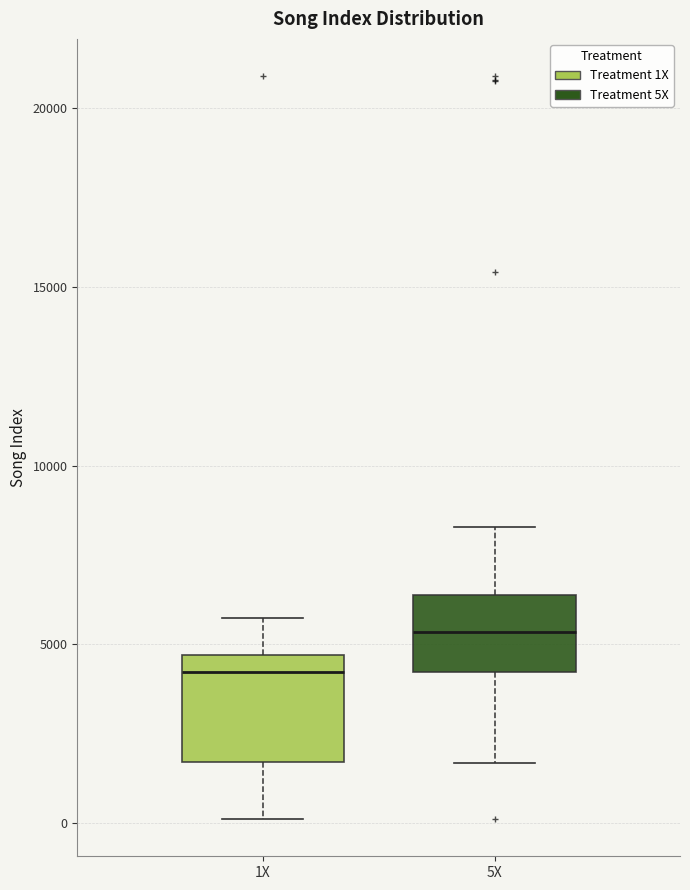

Where does the lower whisker of the box for 1X end on the y-axis? The values are not printed on the chart, so give them approximately, as read against the axis.

0